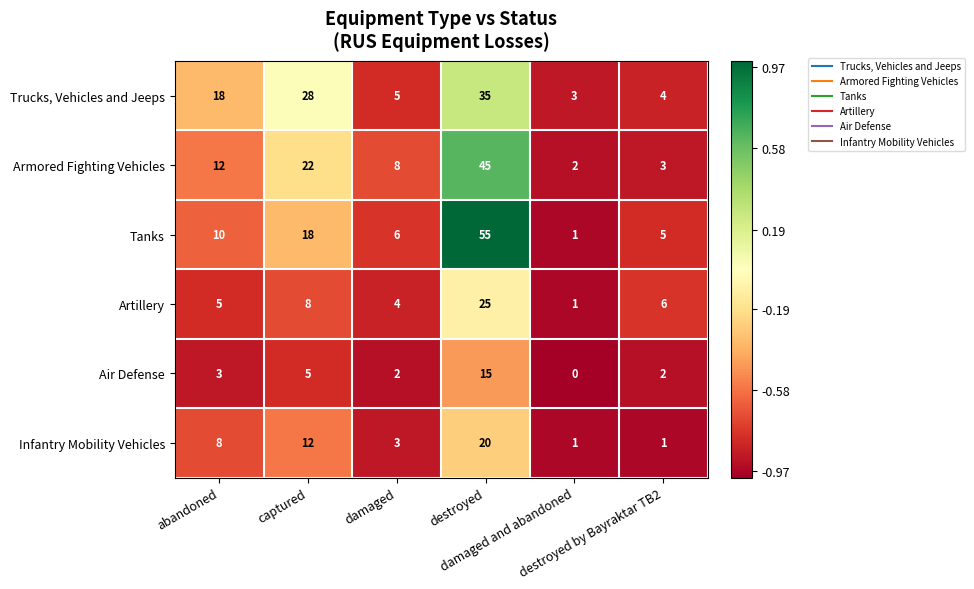

Between abandoned and damaged and abandoned, which series saw the biggest shift?

Trucks, Vehicles and Jeeps